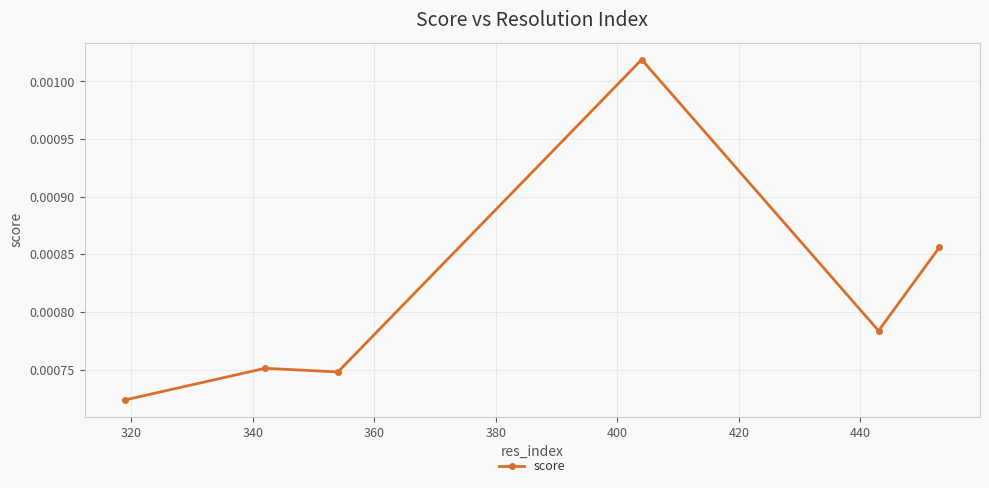

True or false: the data has more than 2 interior local peaks.

False